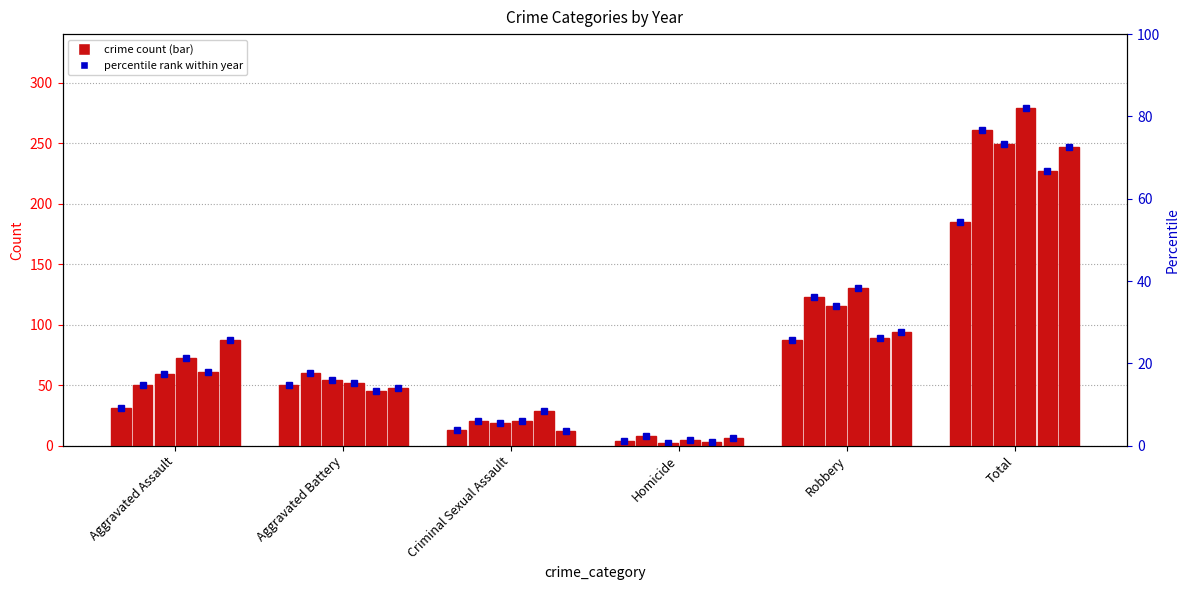

Where is 2018 nearest to the value 142?

Robbery